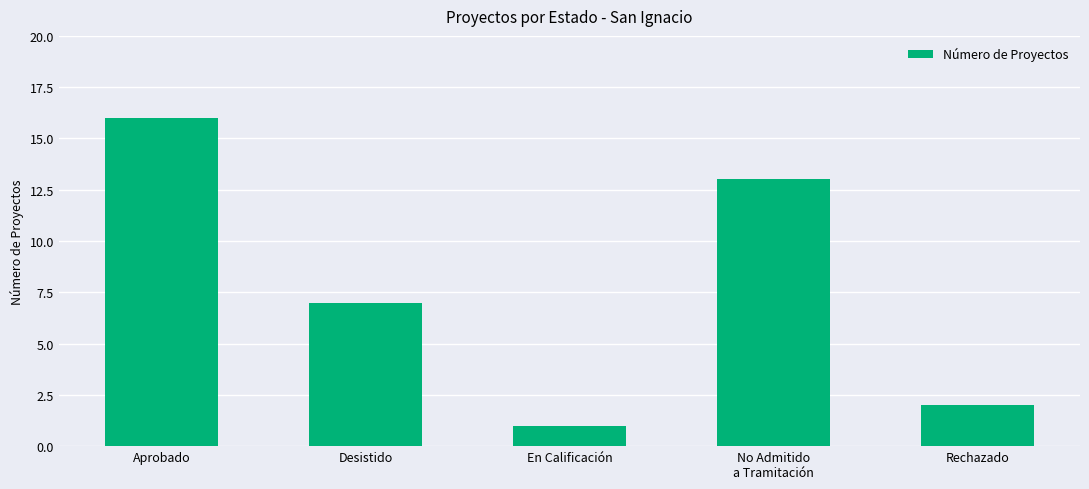

What is the label of the 2nd bar from the right?

No Admitido
a Tramitación